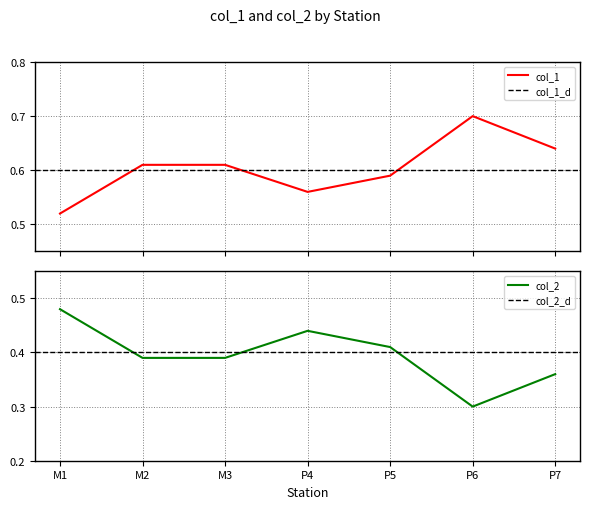

True or false: col_2 and col_1 intersect in this chart.

False